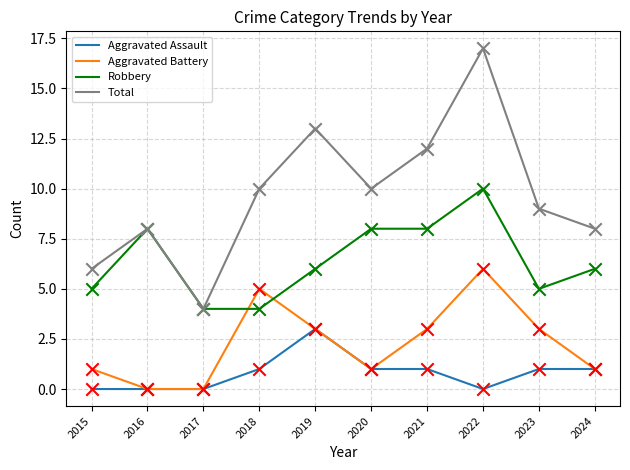

At which category is the sum across all series the highest?

2022